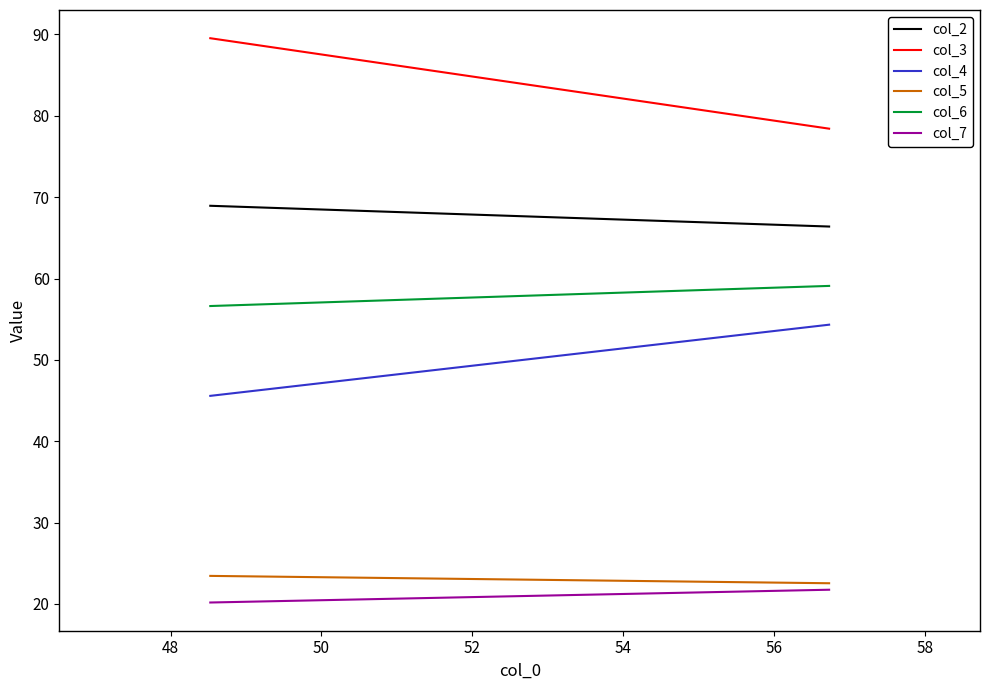

The col_2 series shows 114.7 at 46. True or false?

False